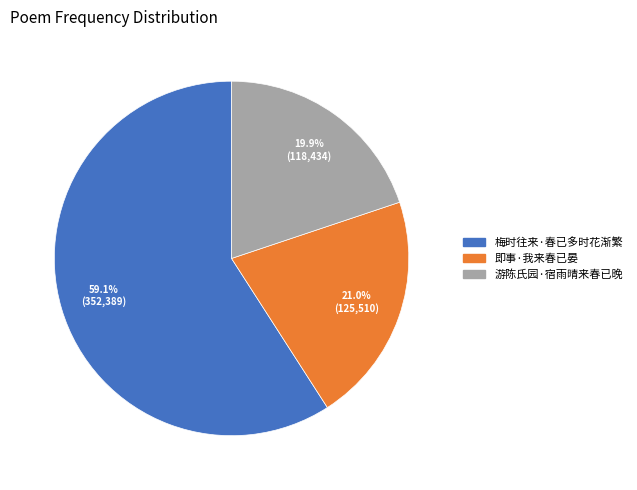

Approximately how many times larger is the value at 游陈氏园·宿雨晴来春已晚 compared to 即事·我来春已晏?

0.9